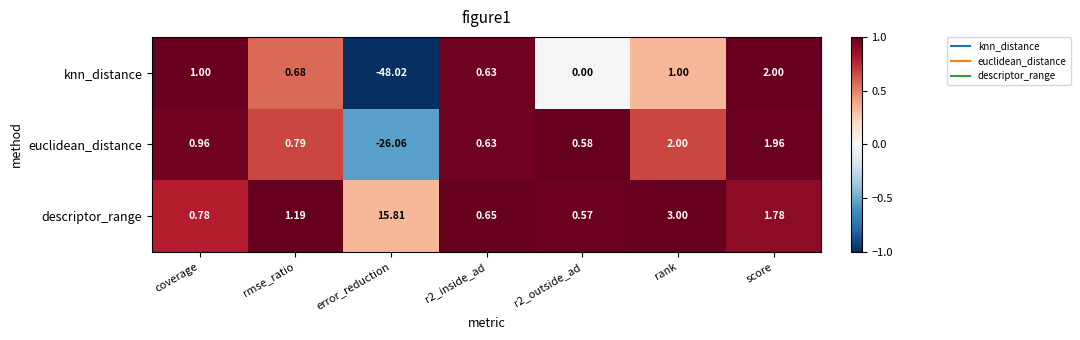

Which series has the largest range (max minus min)?

knn_distance